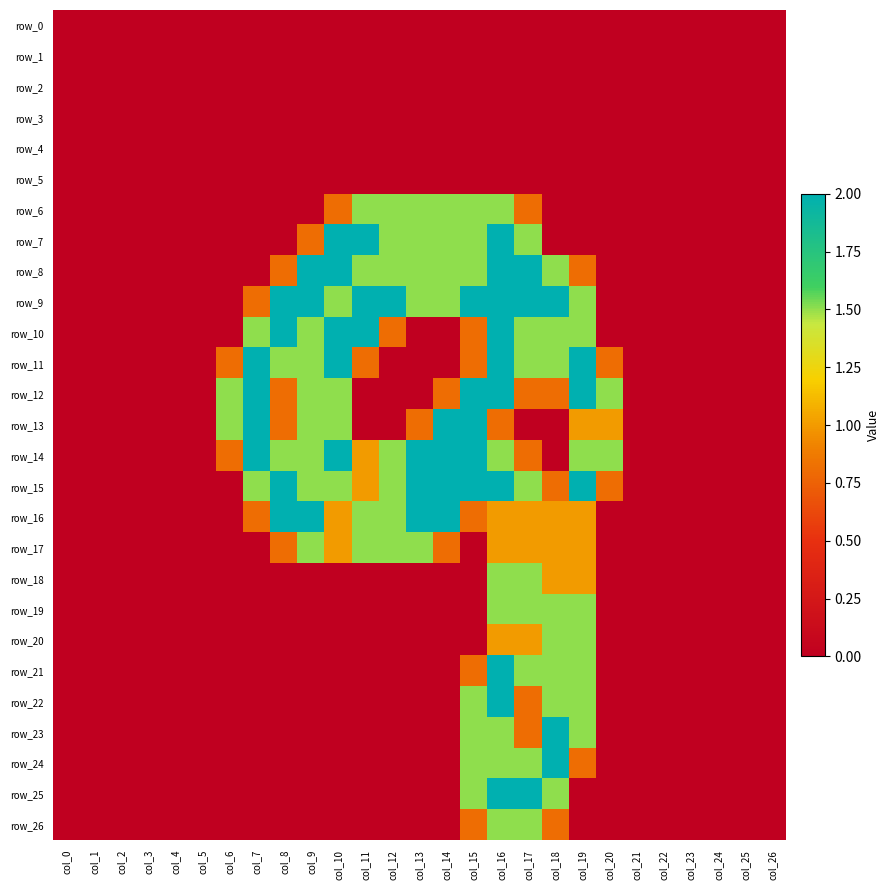

Which series changed the most between col_10 and col_16?

row_21